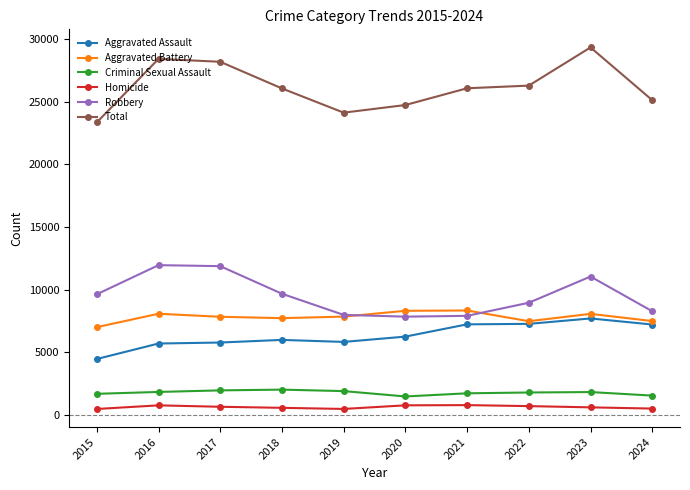

True or false: Criminal Sexual Assault has more than 1 interior local peaks.

True